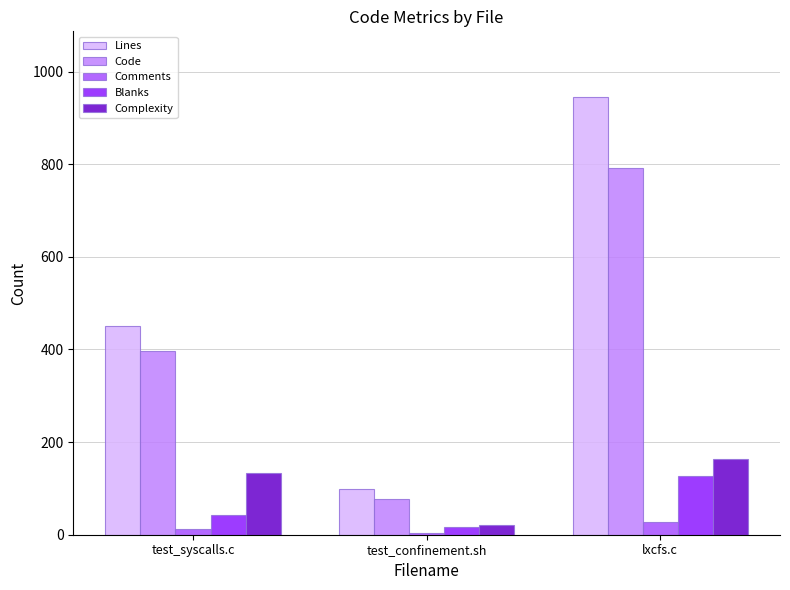

What is the sum of all Comments values?

44